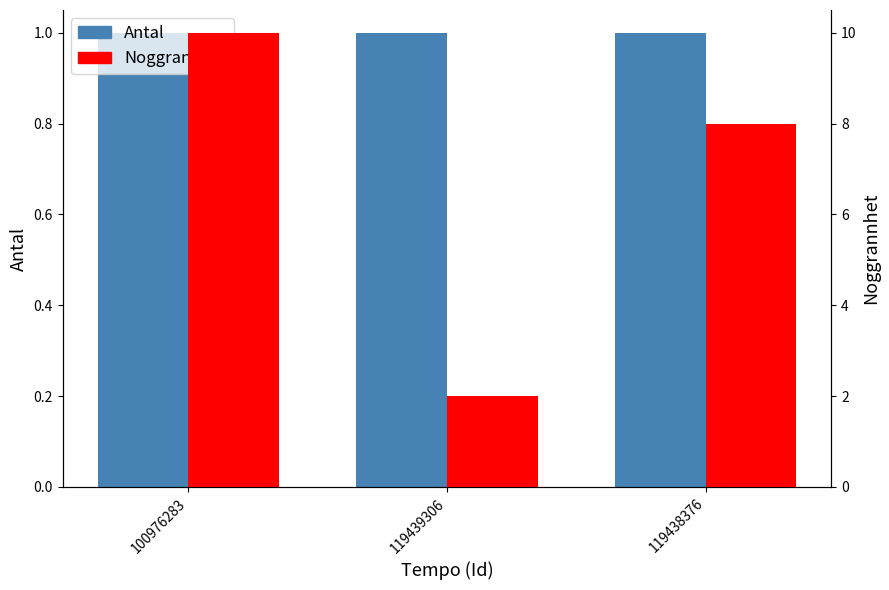

At which label is Antal closest to 1?

100976283